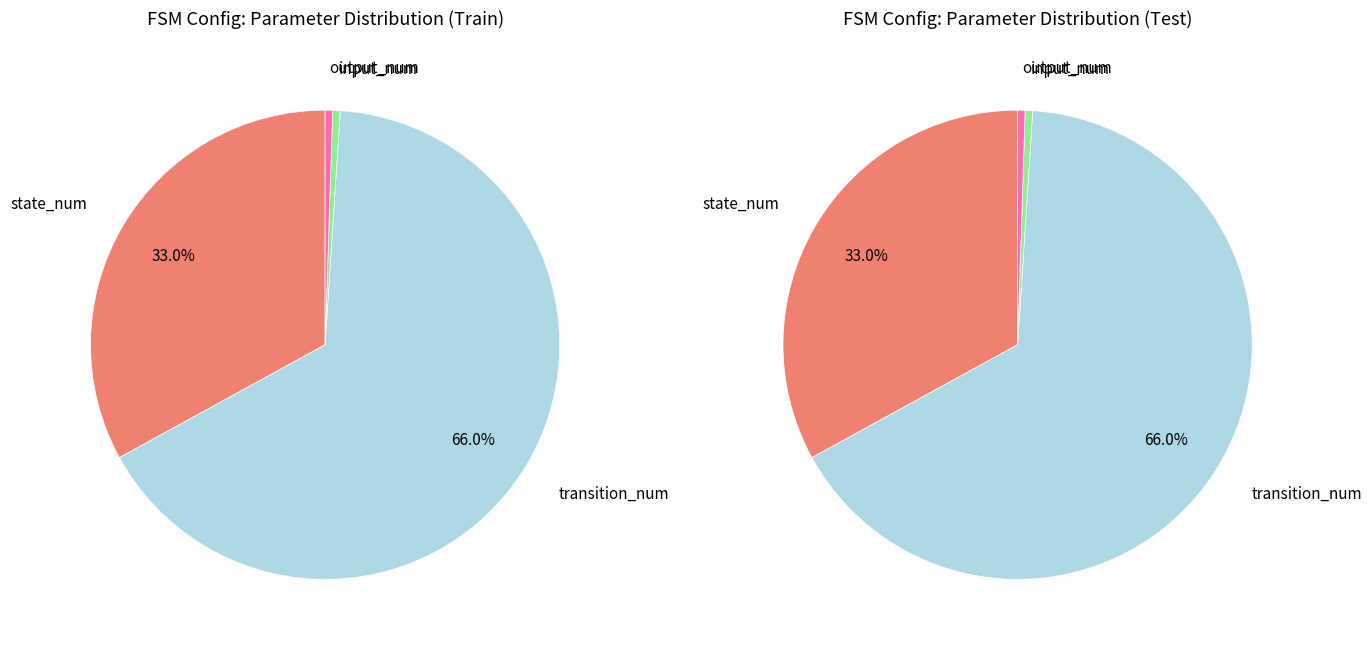

To the nearest percent, what portion does output_num represent?

1%